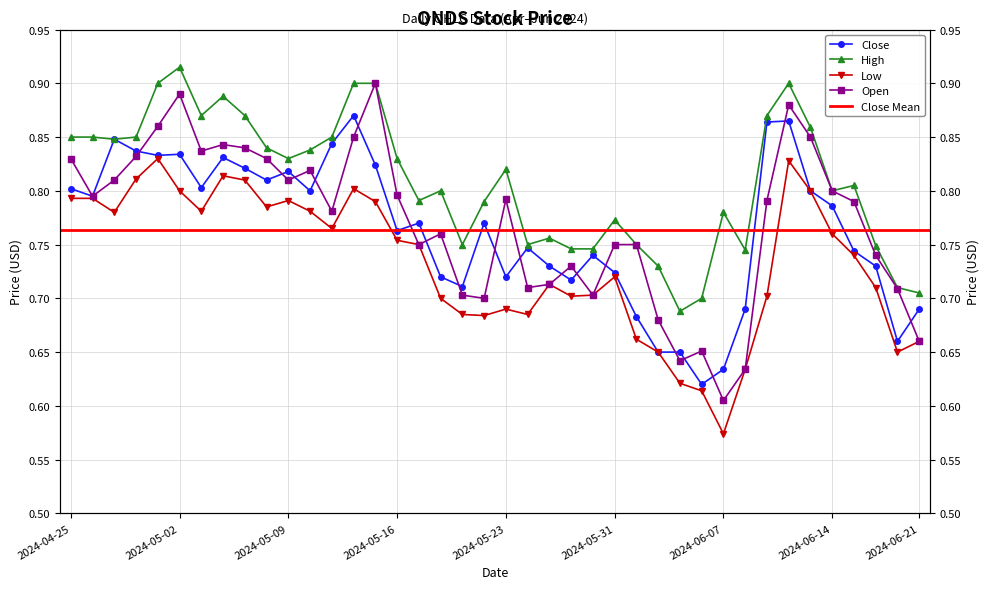

What is the label of the 17th point from the left?

2024-05-17